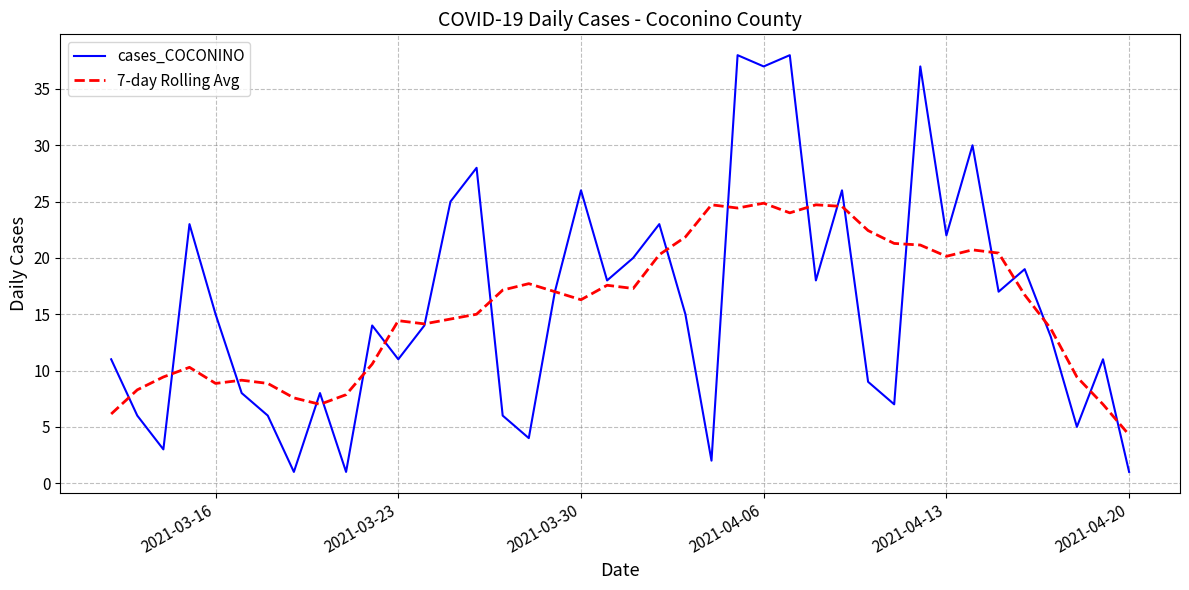

What is the minimum value for cases_COCONINO?

1.0